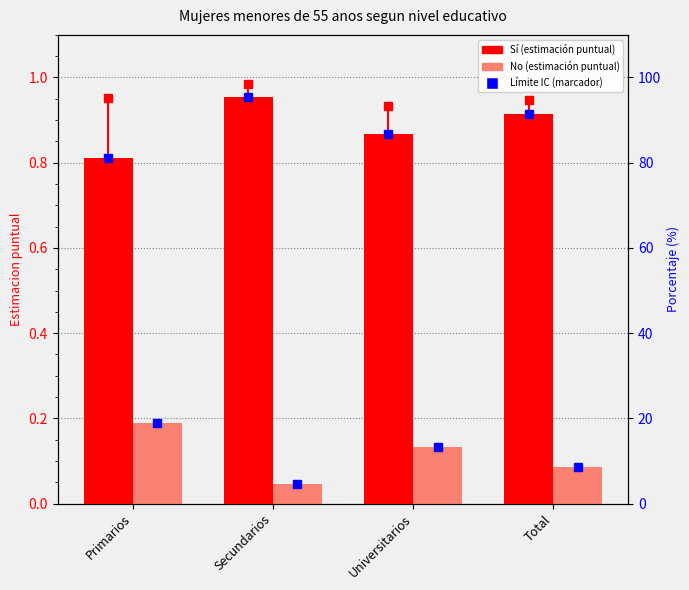

What position from the right is Primarios?

4